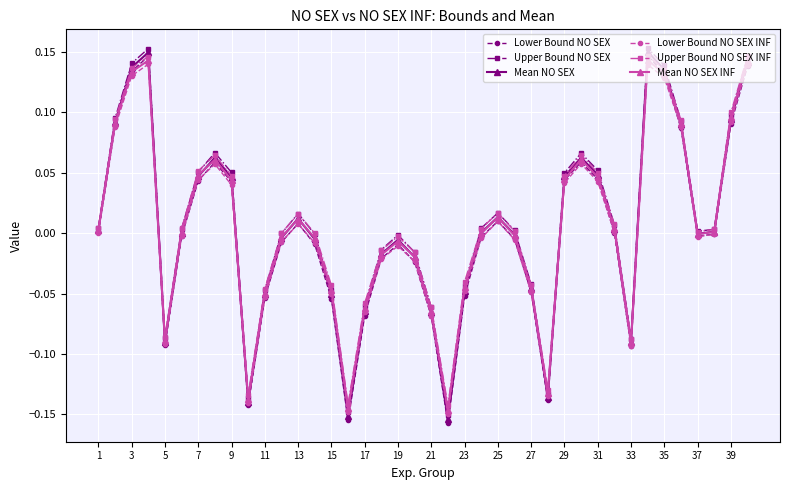

True or false: Mean NO SEX INF has more than 2 points higher than both neighbors.

True